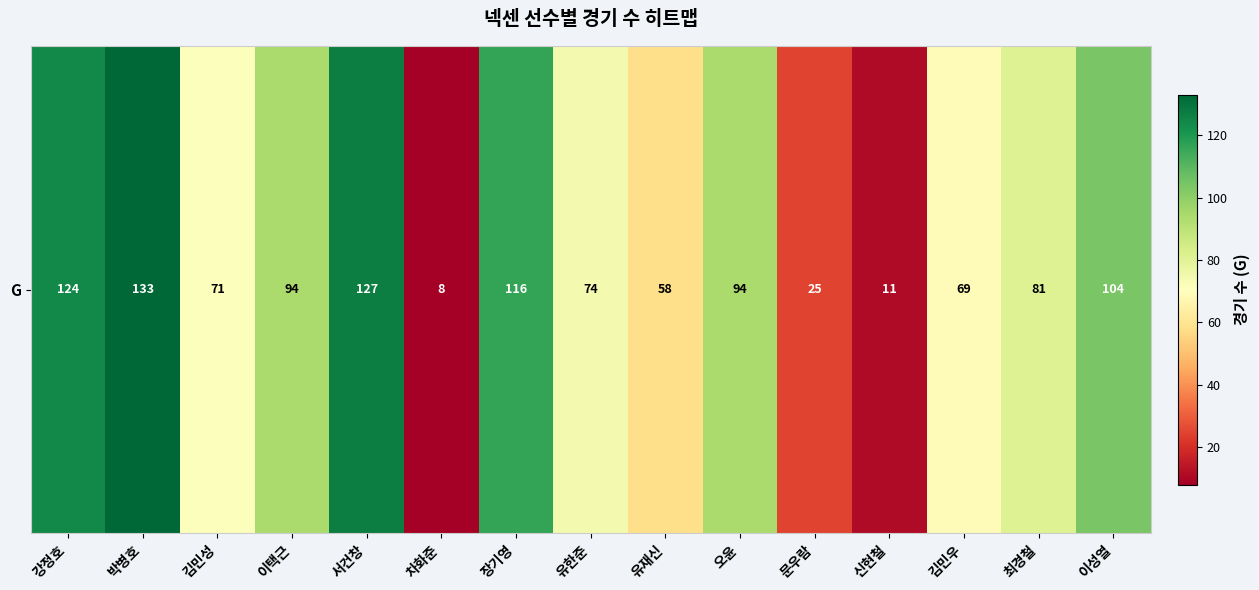

Reading left to right, extract all data points from this chart.

강정호=124	박병호=133	김민성=71	이택근=94	서건창=127	차화준=8	장기영=116	유한준=74	유재신=58	오윤=94	문우람=25	신현철=11	김민우=69	최경철=81	이성열=104